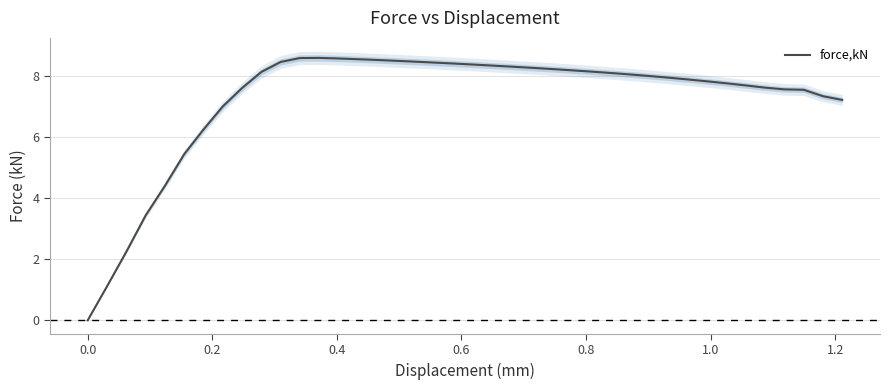

Reading left to right, transcribe all the data shown in this chart.

0.0	1.1	2.2	3.4	4.4	5.4	6.2	7.0	7.6	8.1	8.4	8.6	8.6	8.6	8.5	8.5	8.5	8.5	8.4	8.4	8.4	8.3	8.3	8.3	8.2	8.2	8.1	8.1	8.0	8.0	7.9	7.9	7.8	7.7	7.7	7.6	7.5	7.5	7.3	7.2